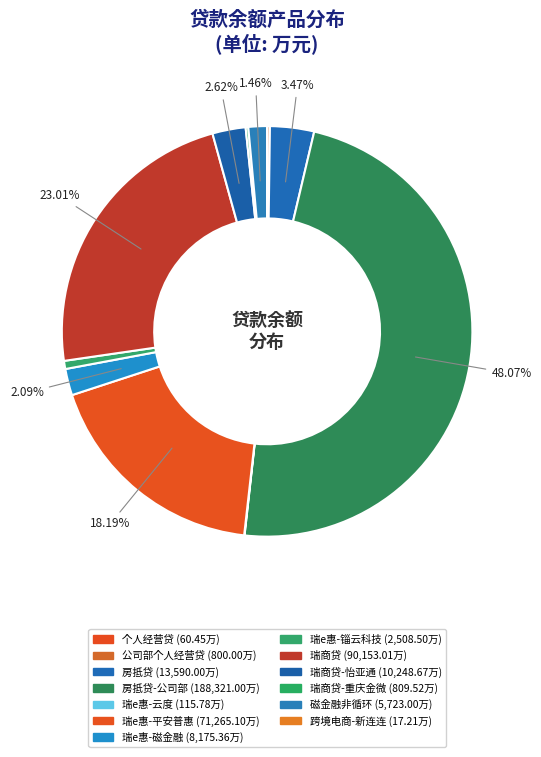

Which category has the smallest portion of the pie?

跨境电商-新连连